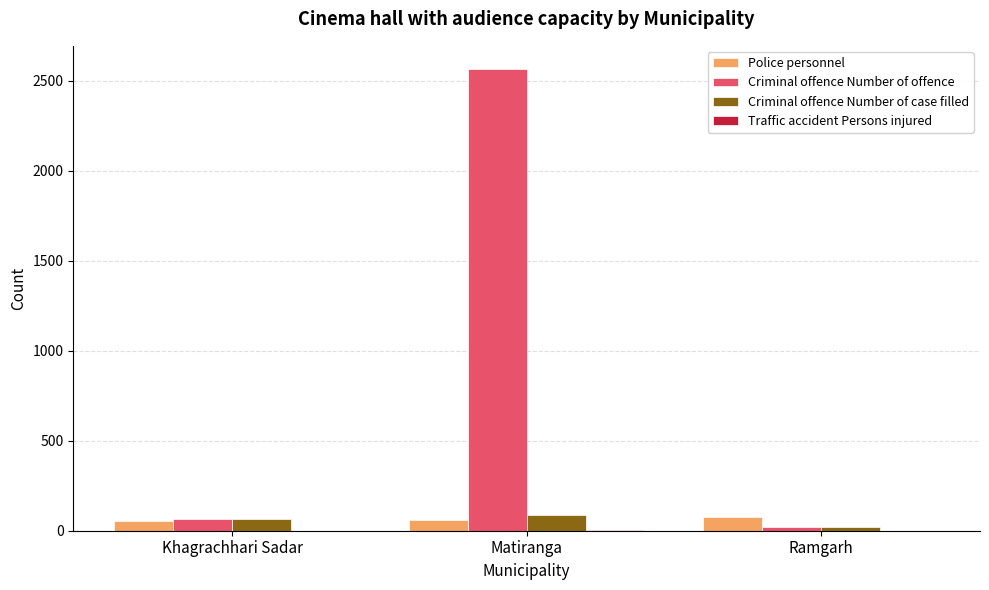

The value of Criminal offence Number of case filled at Khagrachhari Sadar is 66. True or false?

True